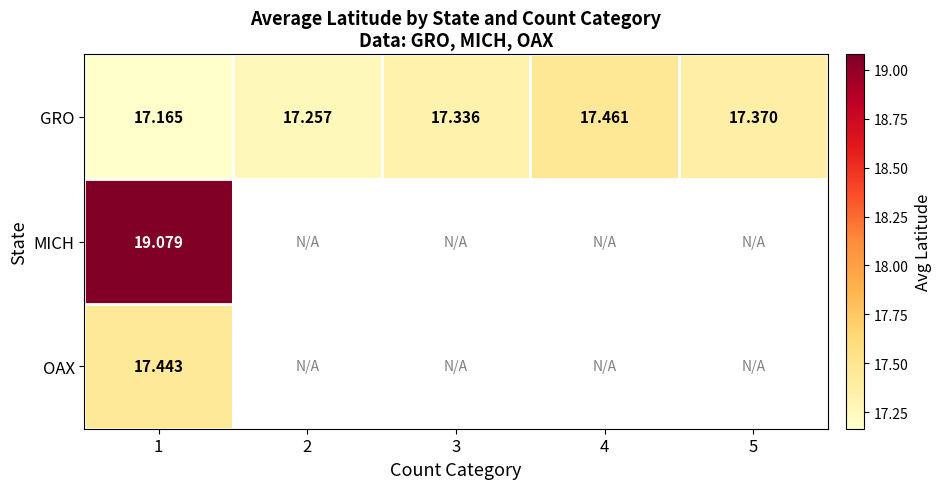

Is the value of GRO at 4 greater than the value of OAX at 1?

Yes